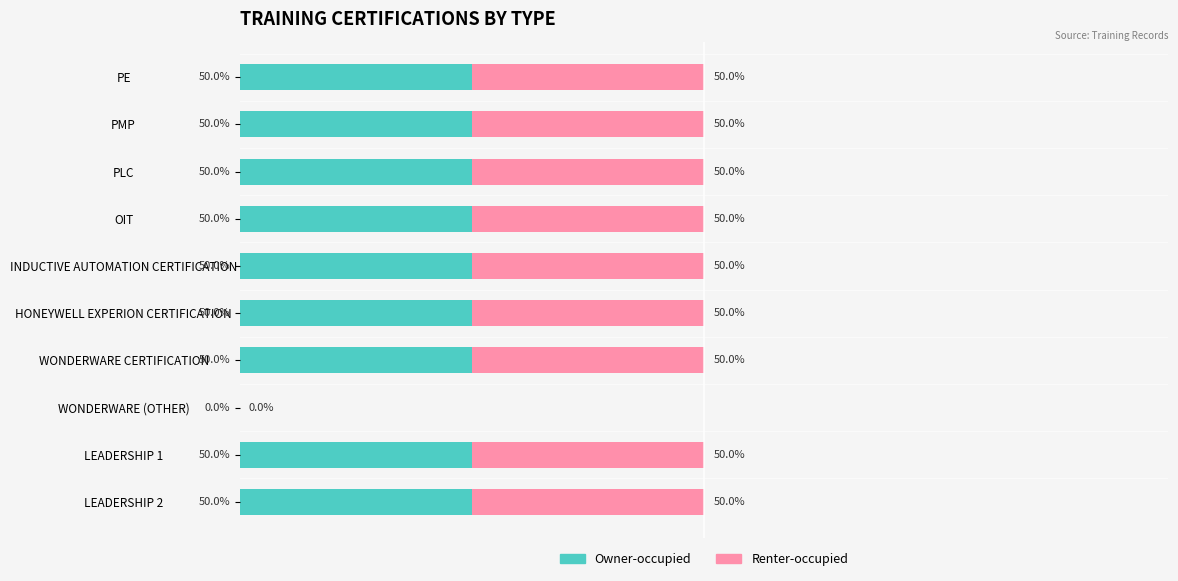

What are all the series names shown in the legend?

Owner-occupied, Renter-occupied